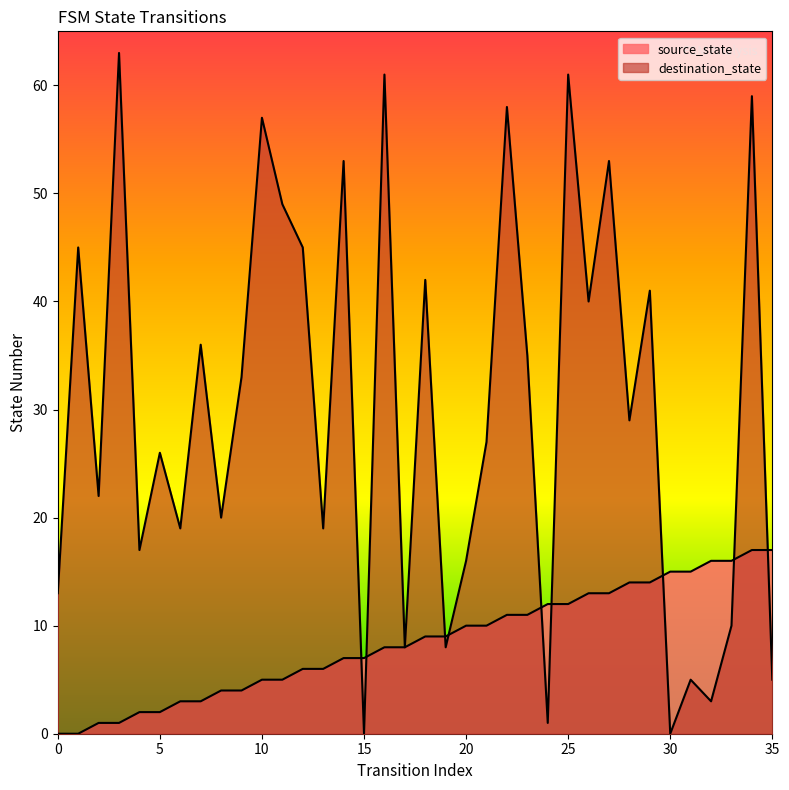

Which series has the largest Y range (max minus min)?

destination_state